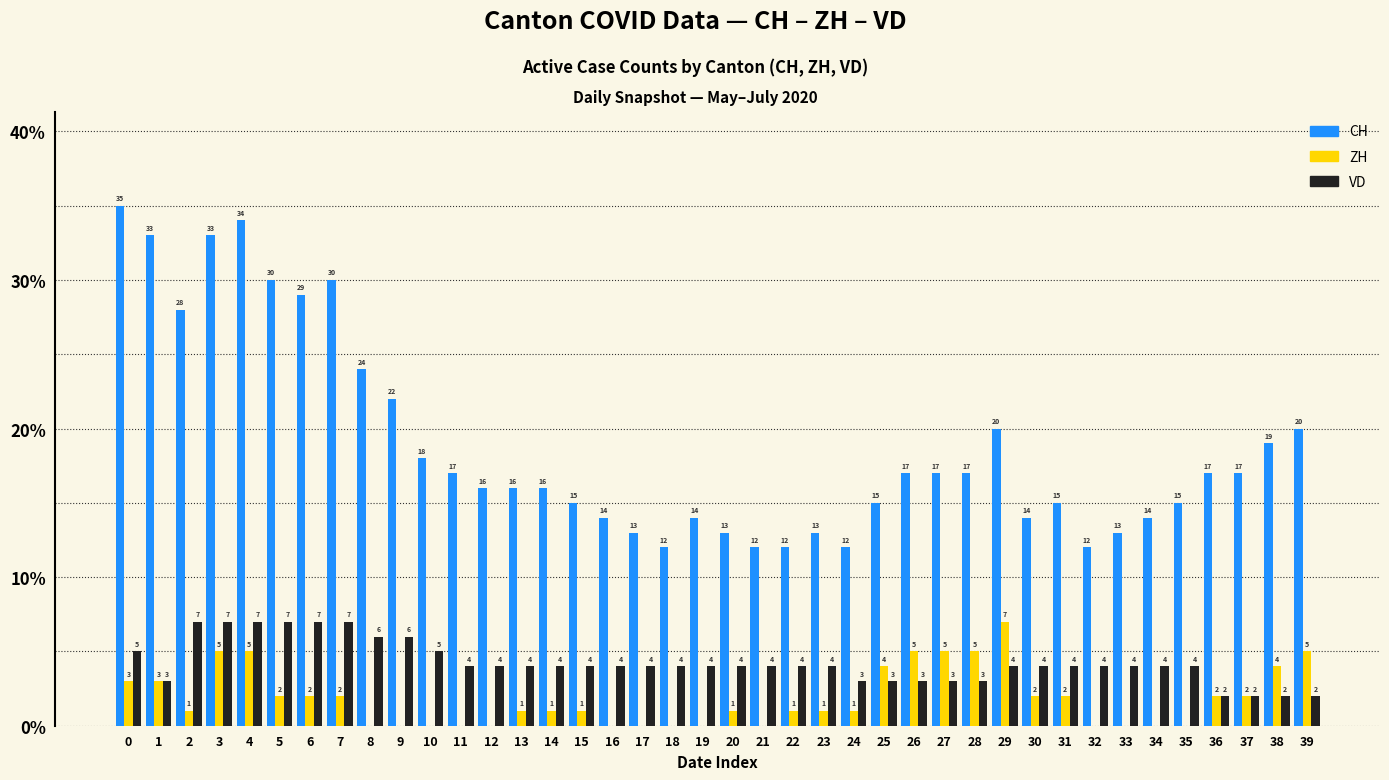

What is the average value of the VD series?

4